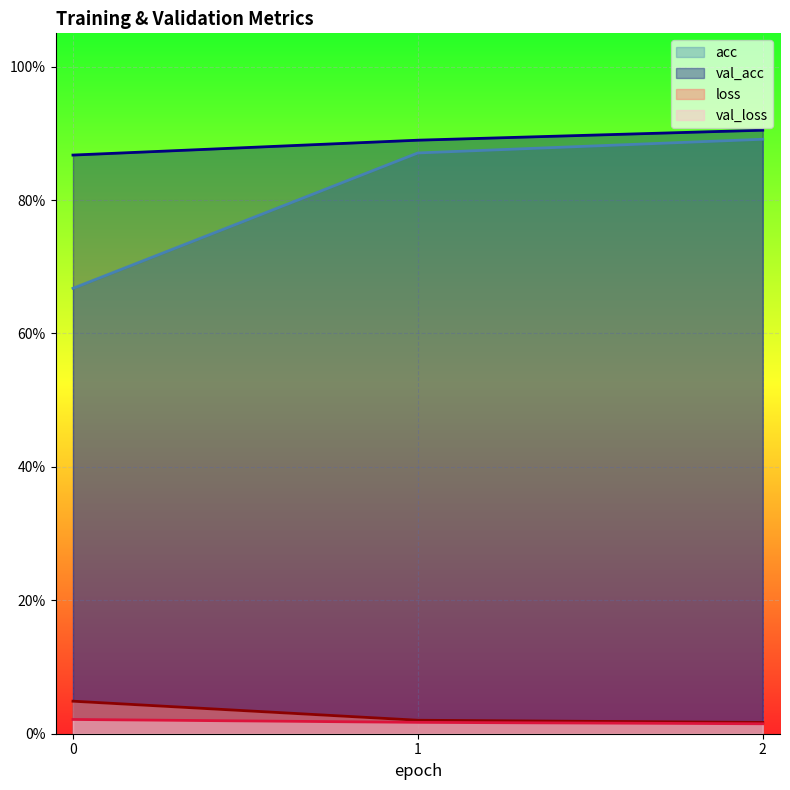

How many val_loss values are between 0 and 1?

3